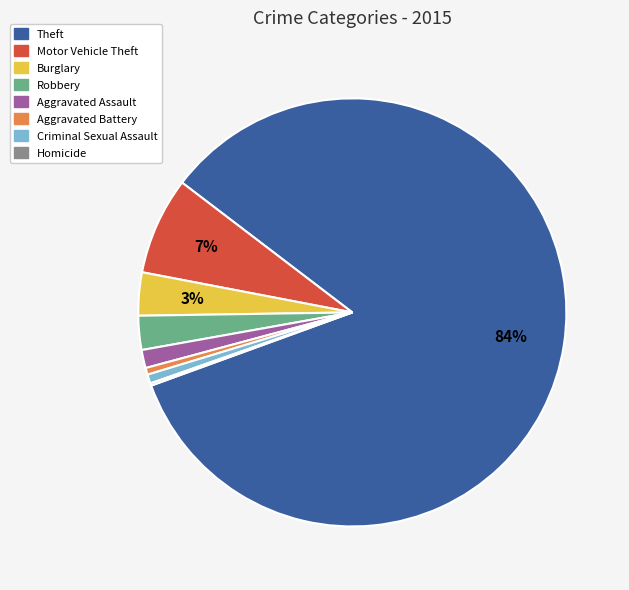

To the nearest percent, what is the difference between the Burglary and Aggravated Assault slice percentages?

2%